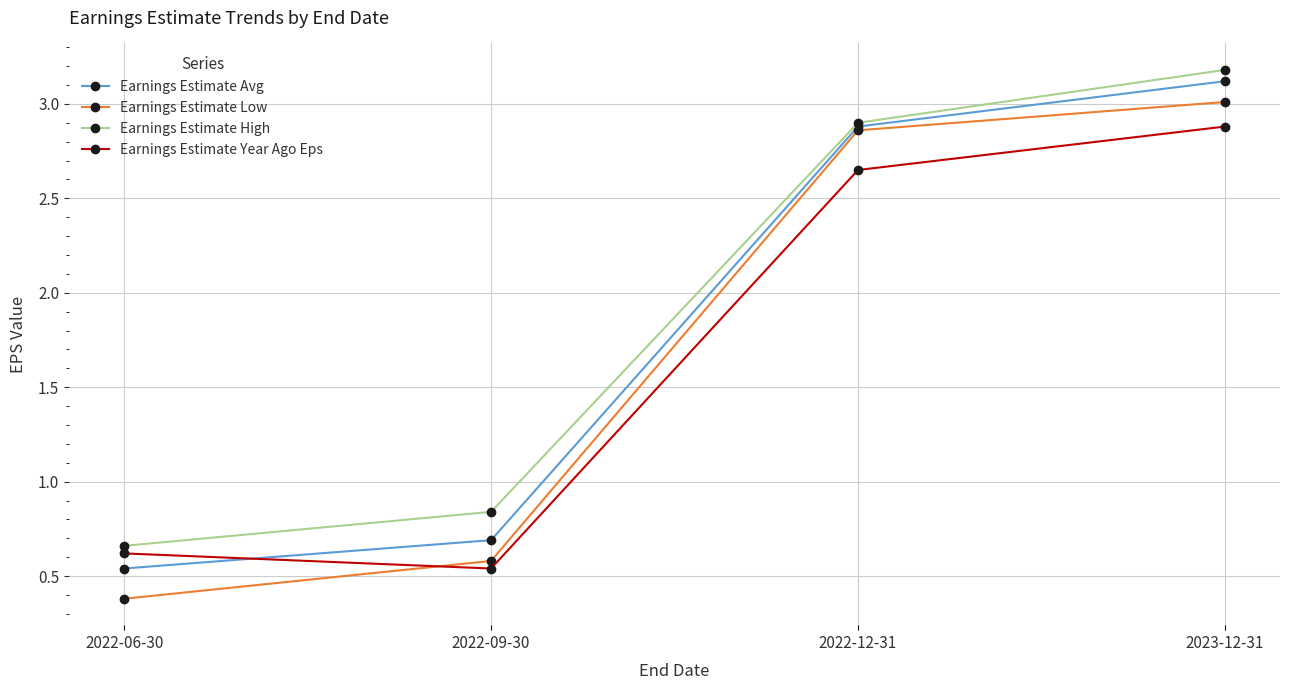

Which series has the largest range (max minus min)?

Earnings Estimate Low